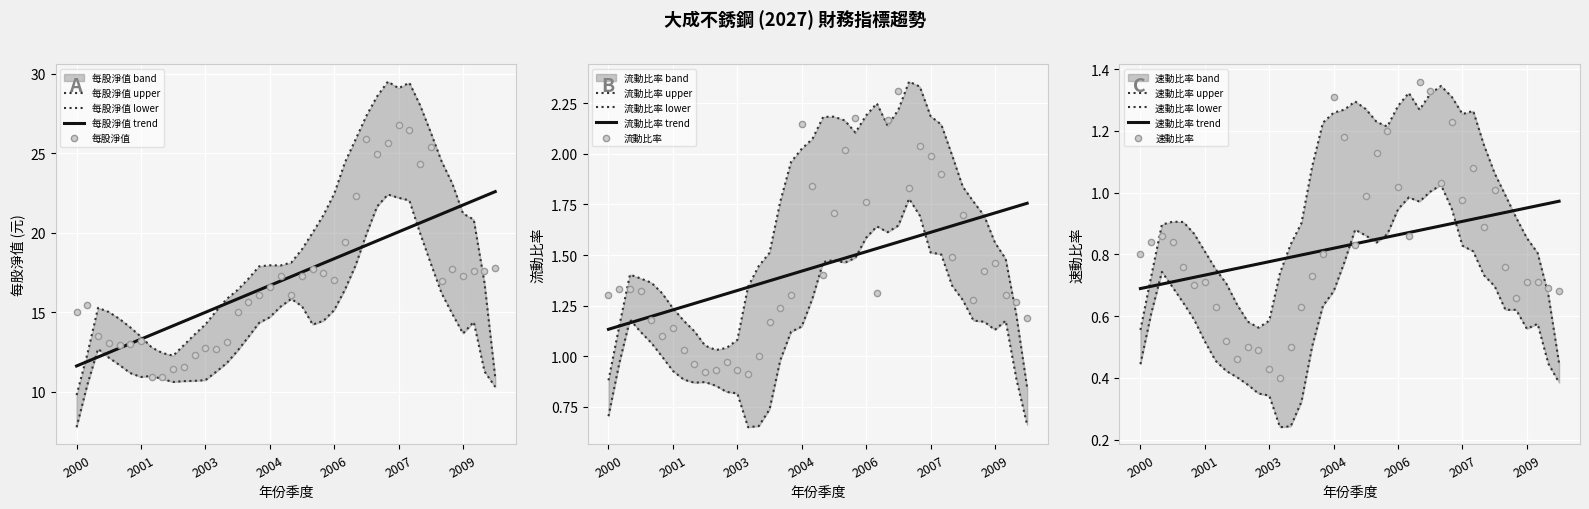

The 每股淨值 trend series shows 11.6 at 2000. True or false?

True